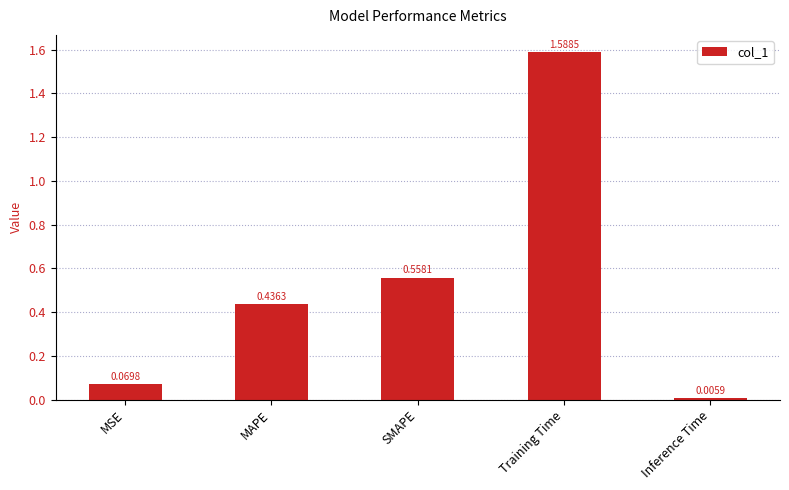

Where is the data nearest to the value 0?

Inference Time